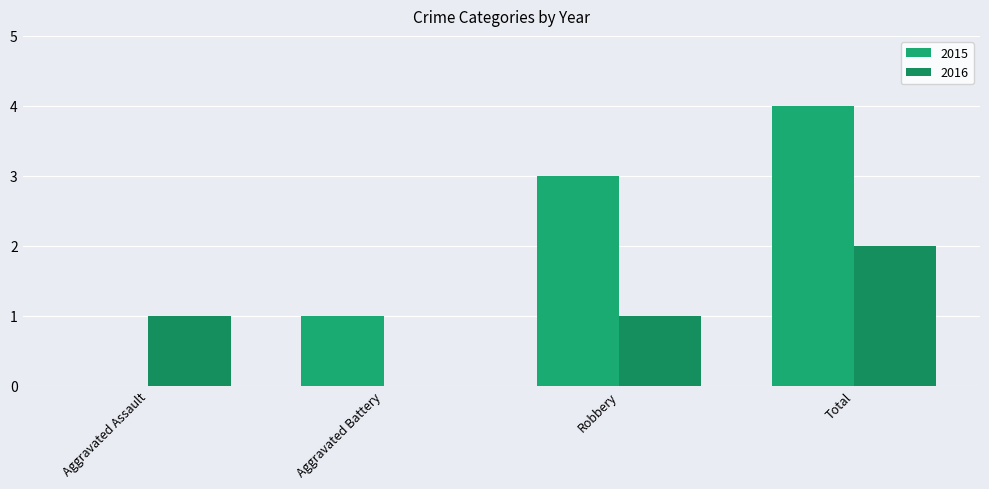

Which series changed the most between Aggravated Battery and Total?

2015